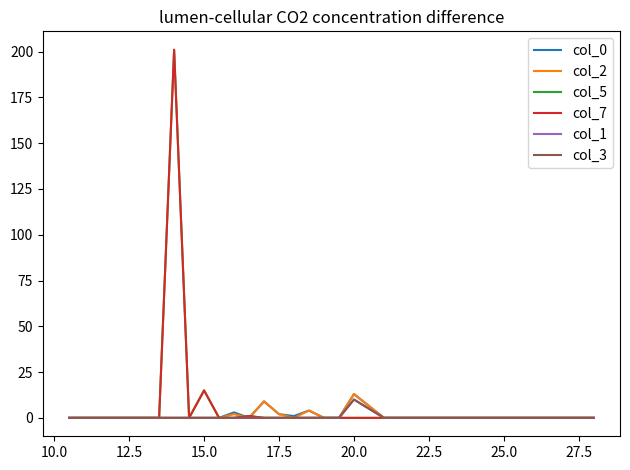

How many lines are shown in the chart?

6